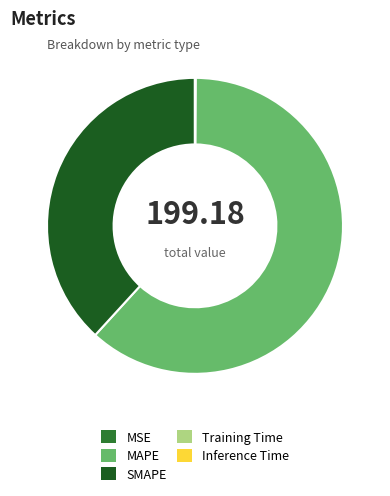

Which category has the biggest portion of the pie?

MAPE